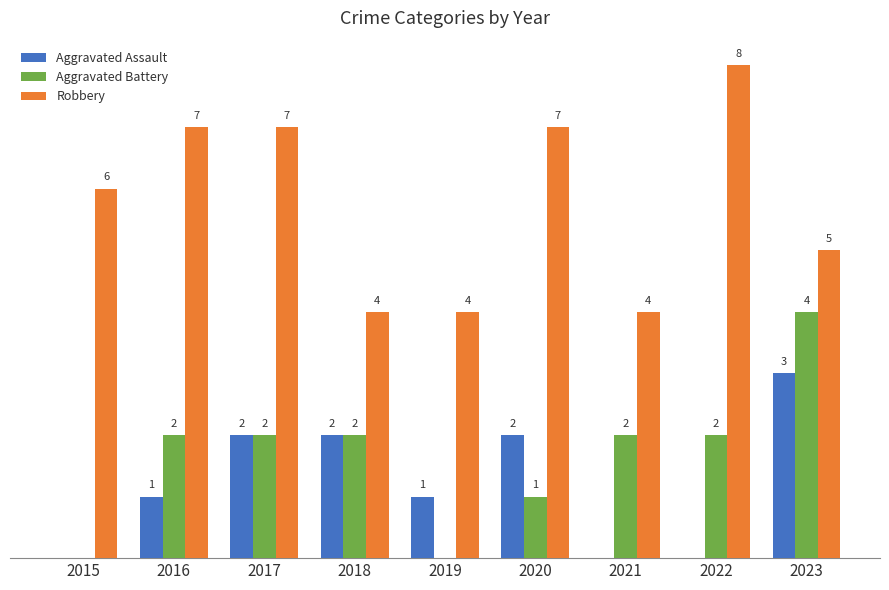

Is the value of Robbery at 2019 greater than the value of Aggravated Assault at 2017?

Yes